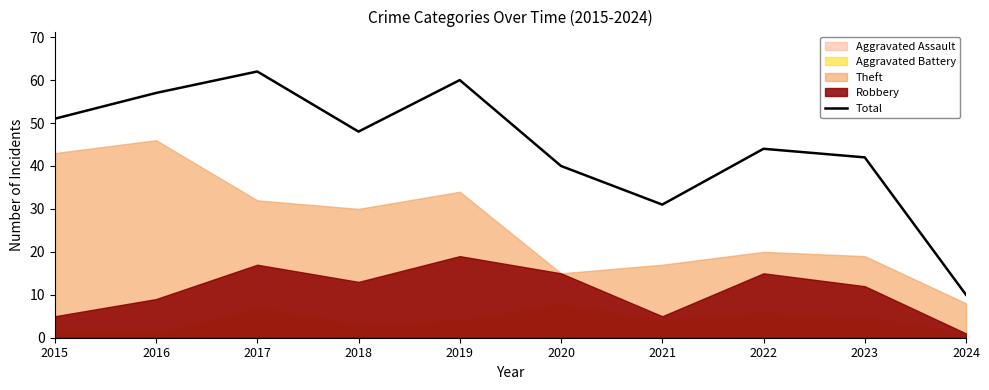

Reading right to left, extract all data points from this chart.

10	42	44	31	40	60	48	62	57	51